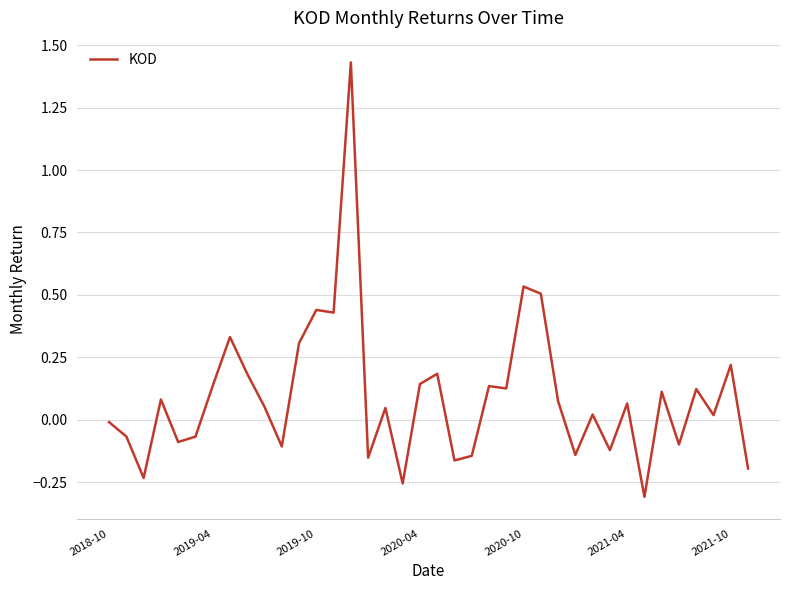

How many lines are shown in the chart?

1